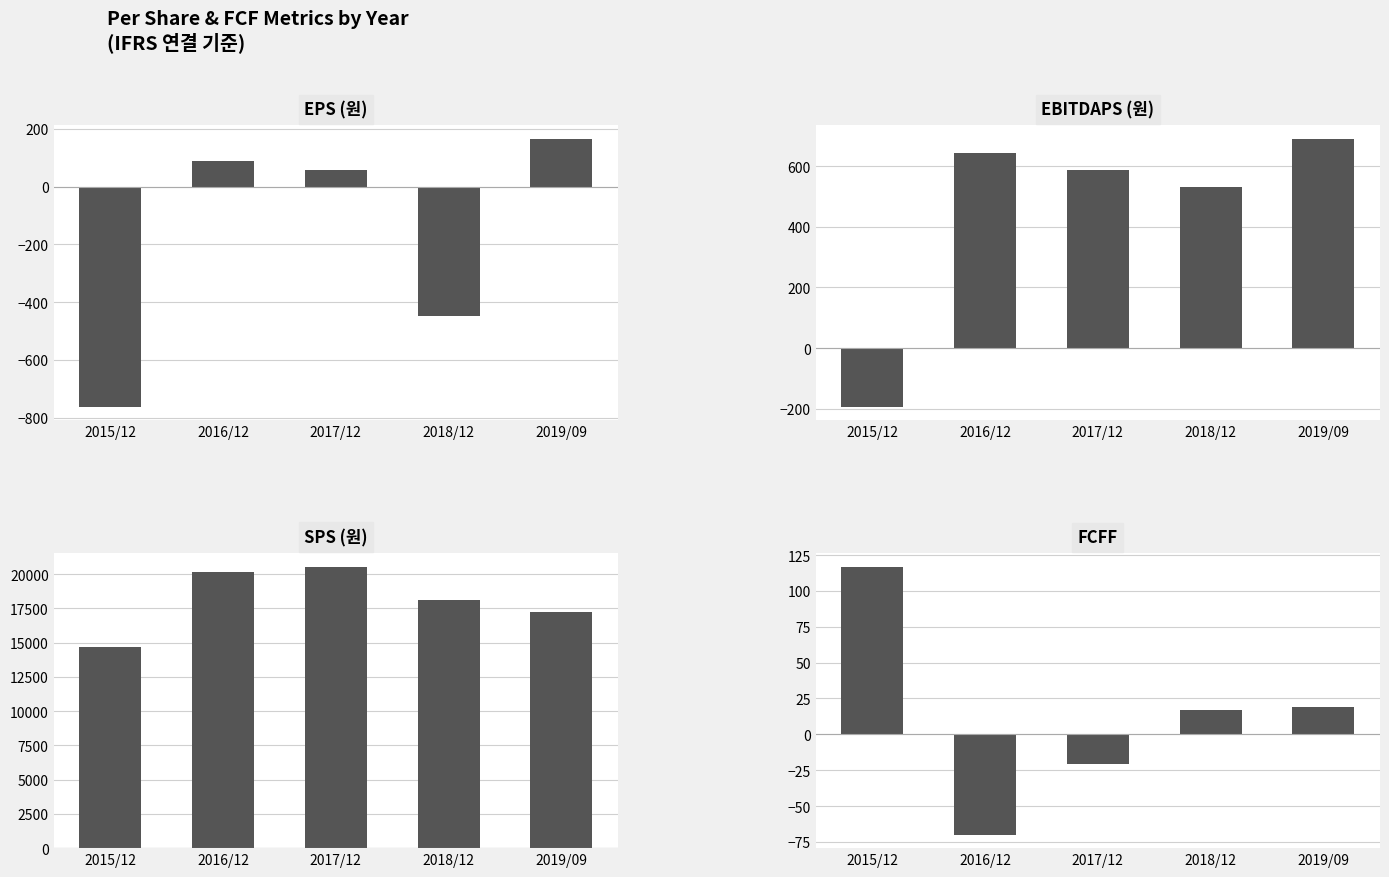

The value of FCFF at 2019/09 is 19. True or false?

True